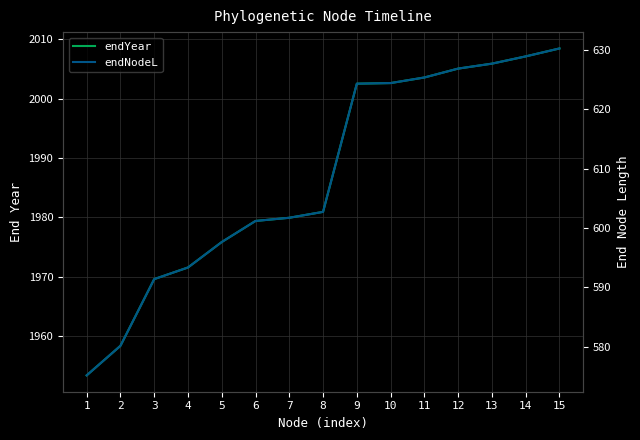

List the series in order of their overall mean, lowest first.

endNodeL, endYear